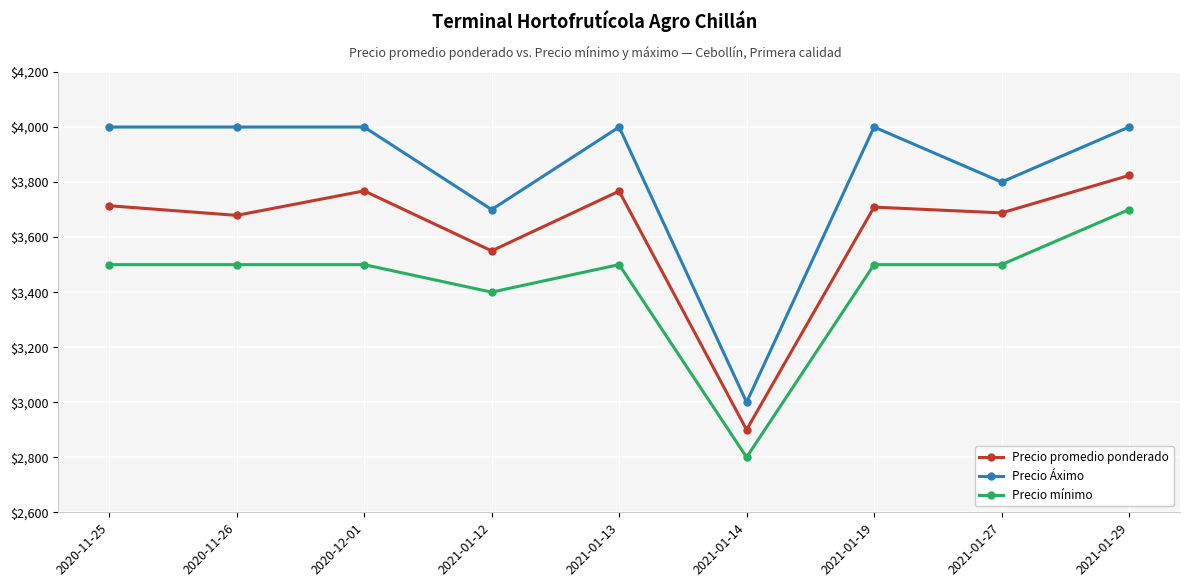

Rank the series by their maximum value, from lowest to highest.

Precio mínimo, Precio promedio ponderado, Precio Áximo